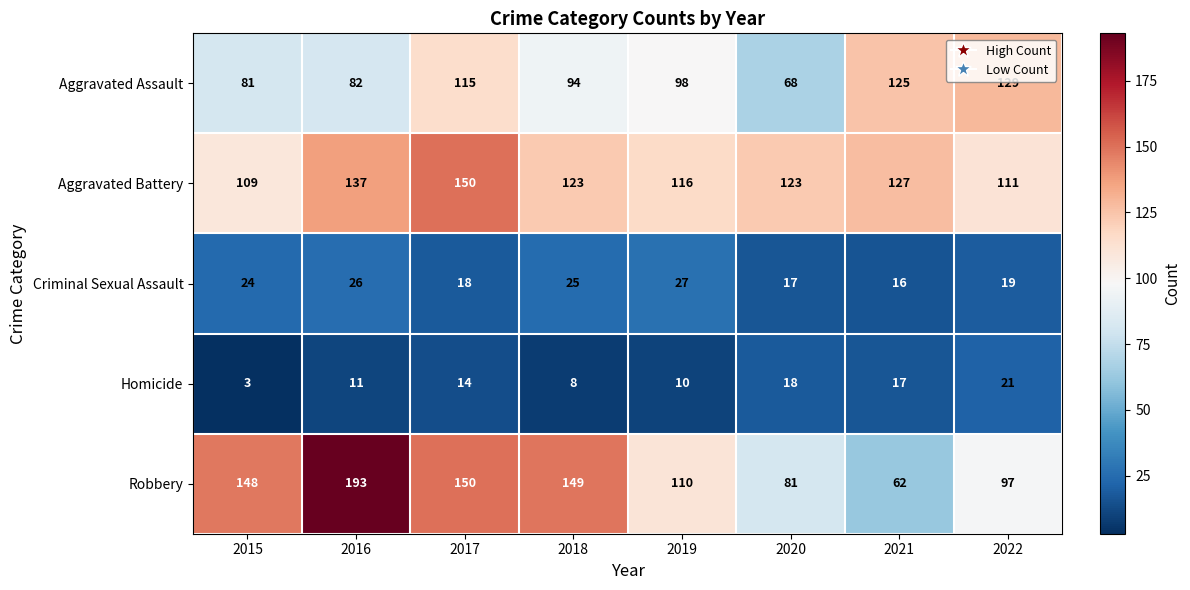

Rank the series at 2019 from lowest to highest value.

Homicide, Criminal Sexual Assault, Aggravated Assault, Robbery, Aggravated Battery